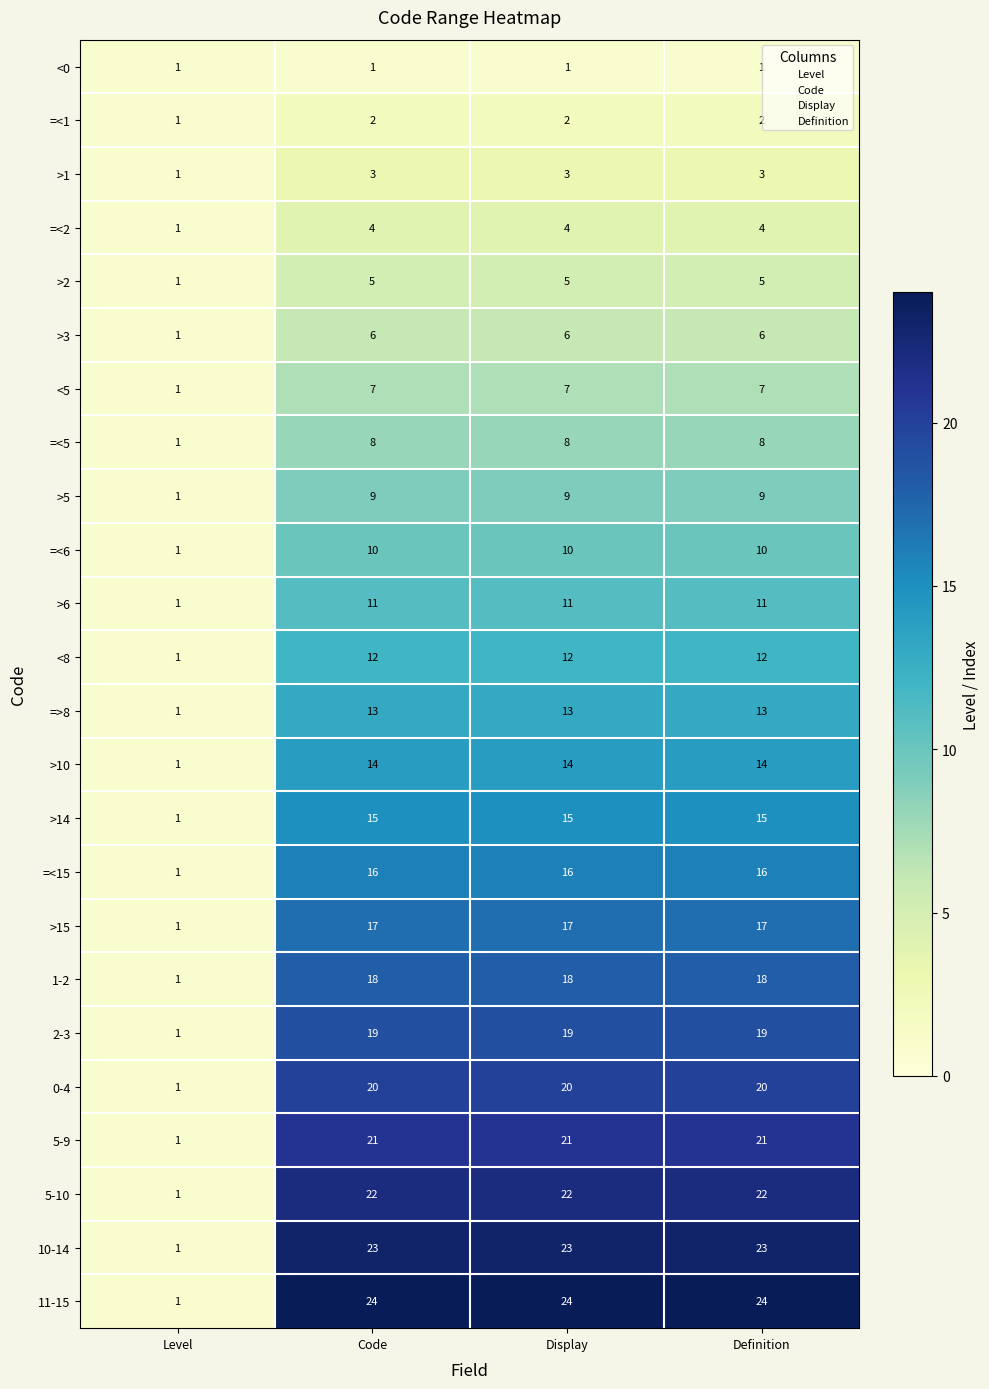

Which series has the largest range (max minus min)?

11-15